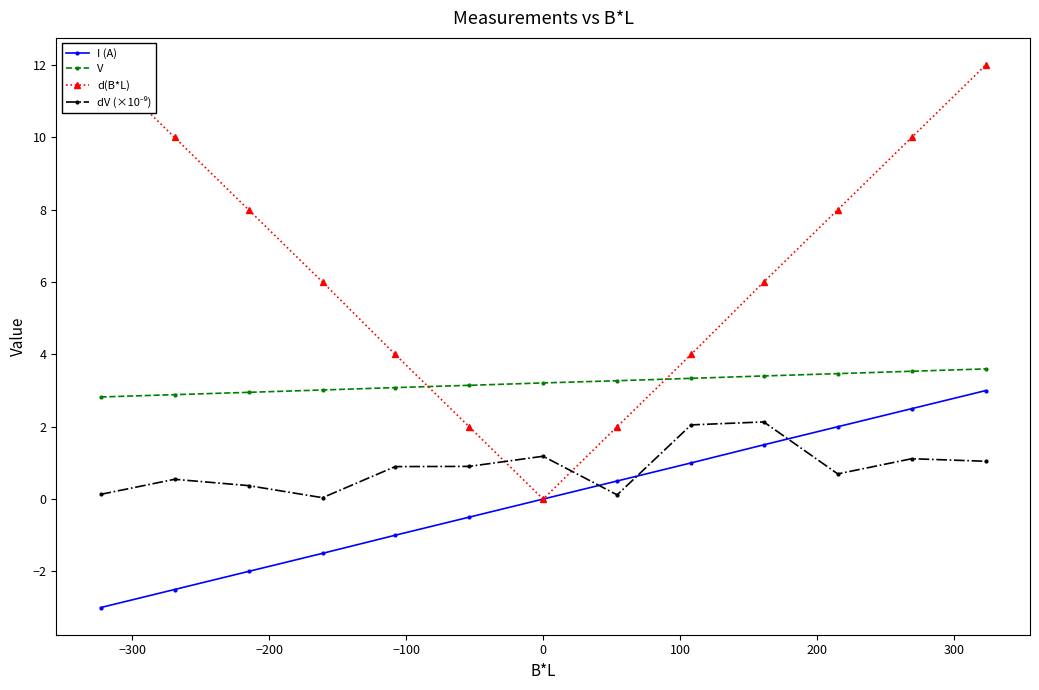

True or false: I (A) and d(B*L) intersect in this chart.

False